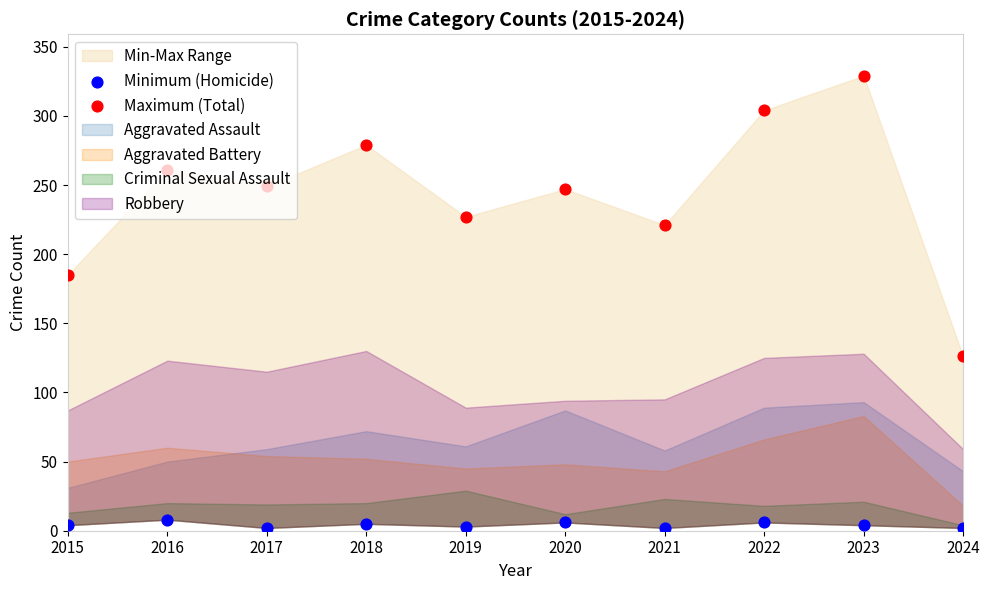

Is the value of Minimum (Homicide) at 2024 greater than the value of Maximum (Total) at 2022?

No